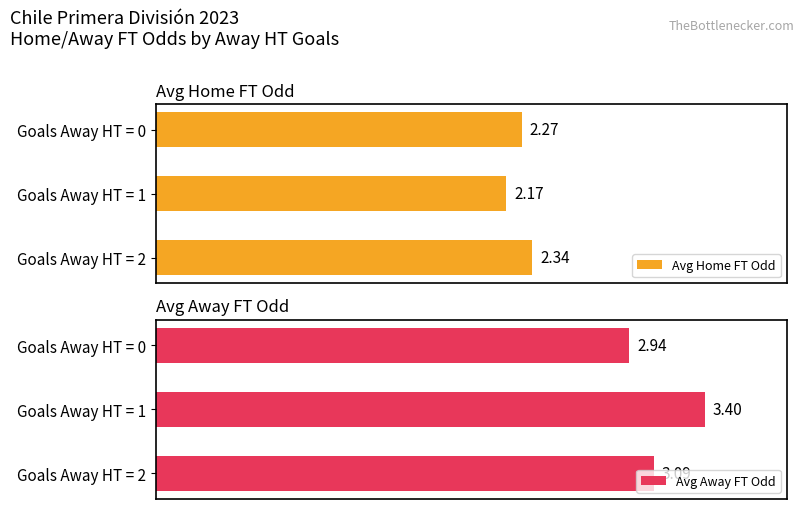

Rank the categories by Avg Home FT Odd value from lowest to highest.

Goals Away HT = 1, Goals Away HT = 0, Goals Away HT = 2